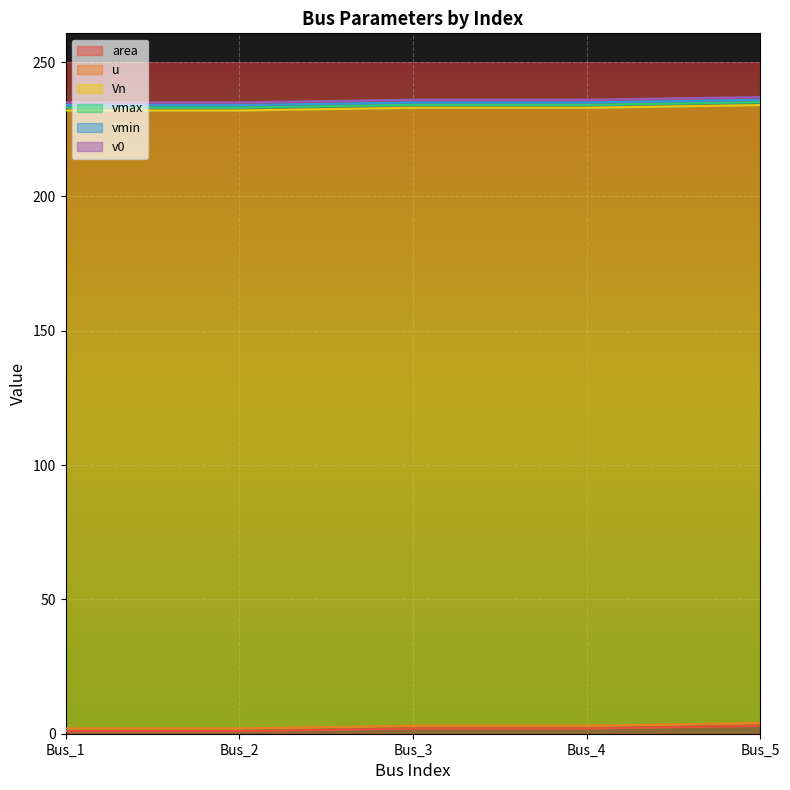

Is it true that u equals 1.0 at Bus_2?

True